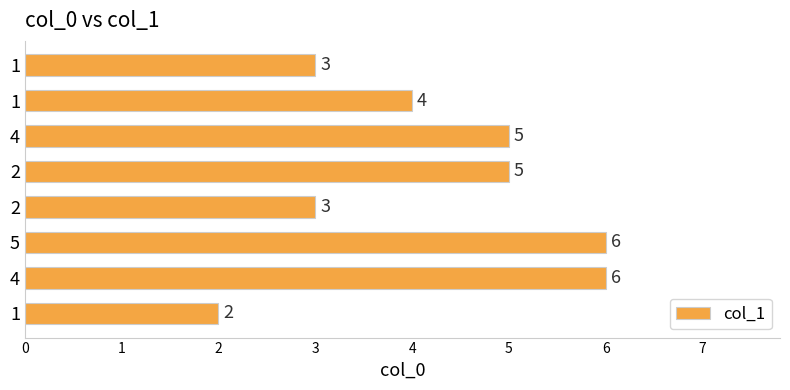

The chart shows a value of 6 at 1. True or false?

True